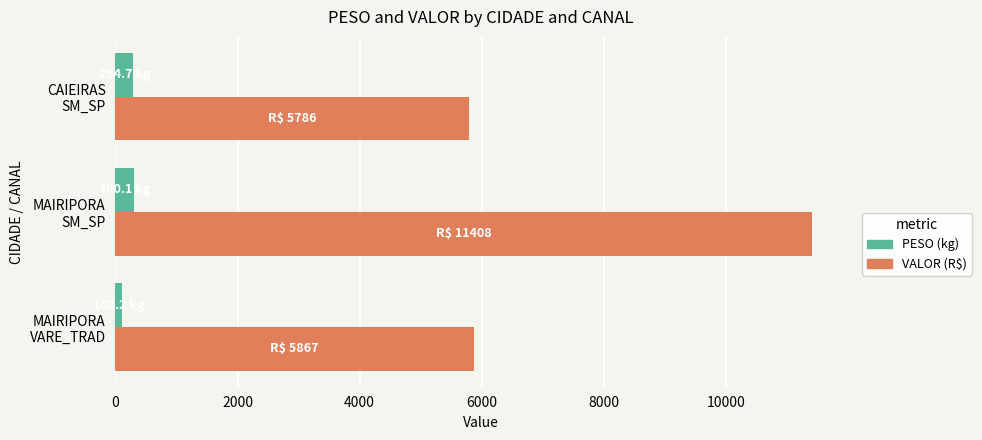

How many series are shown in this chart?

2